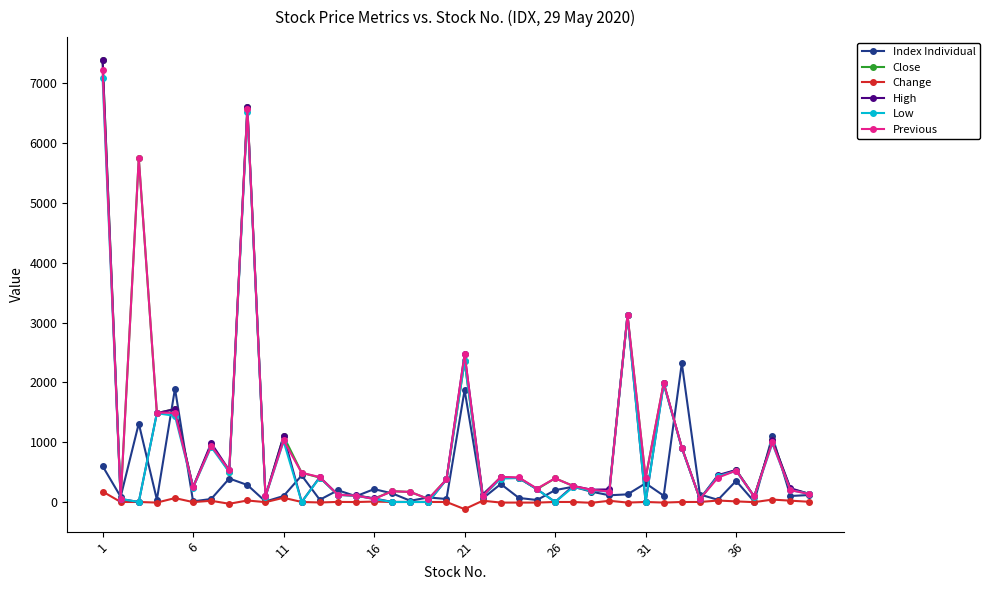

What is the maximum value shown in the chart?

7400.0